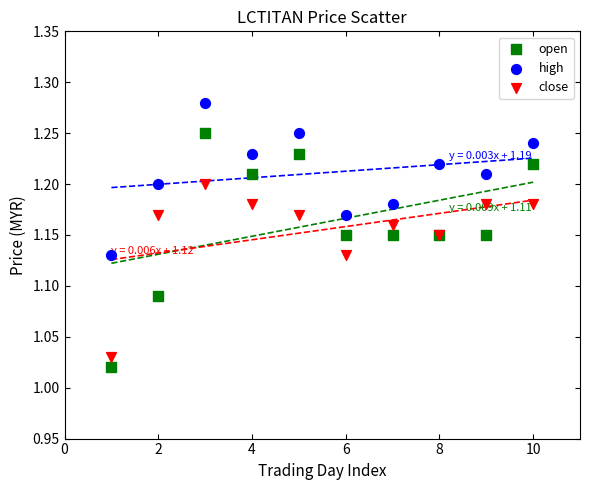

Which series has the widest spread of Y values?

open